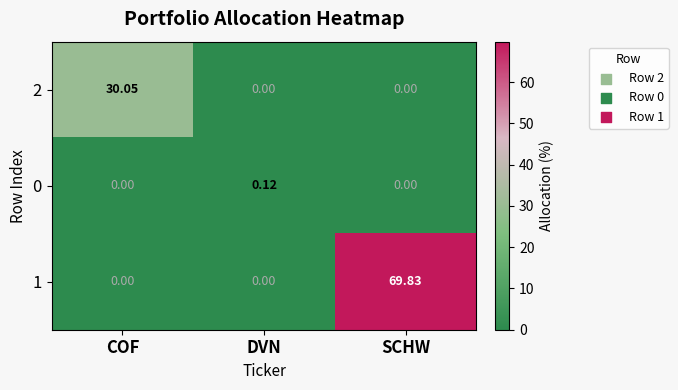

How many data points does each series have?

3